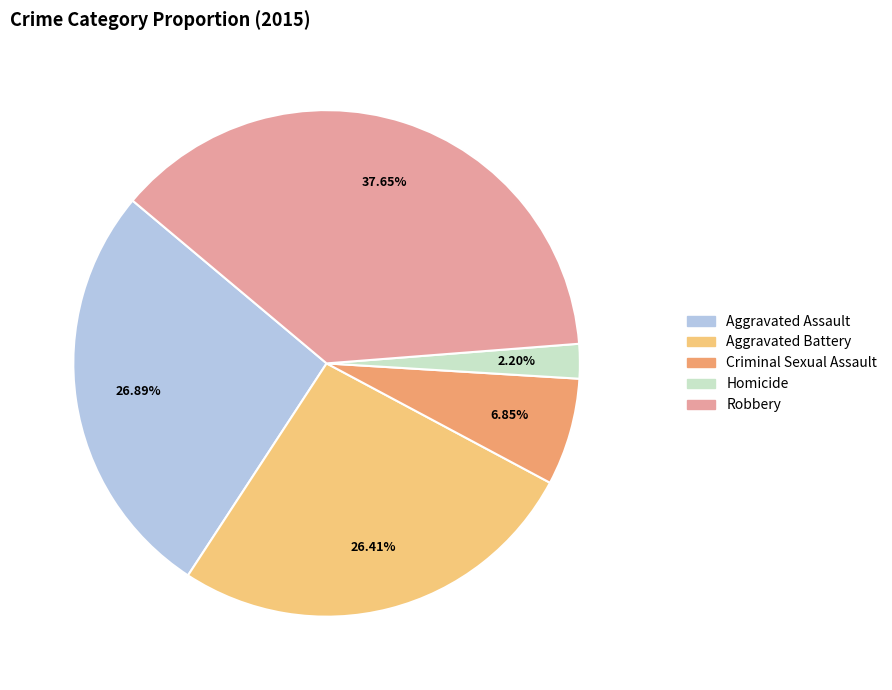

Does Criminal Sexual Assault account for over 50% of the chart?

No